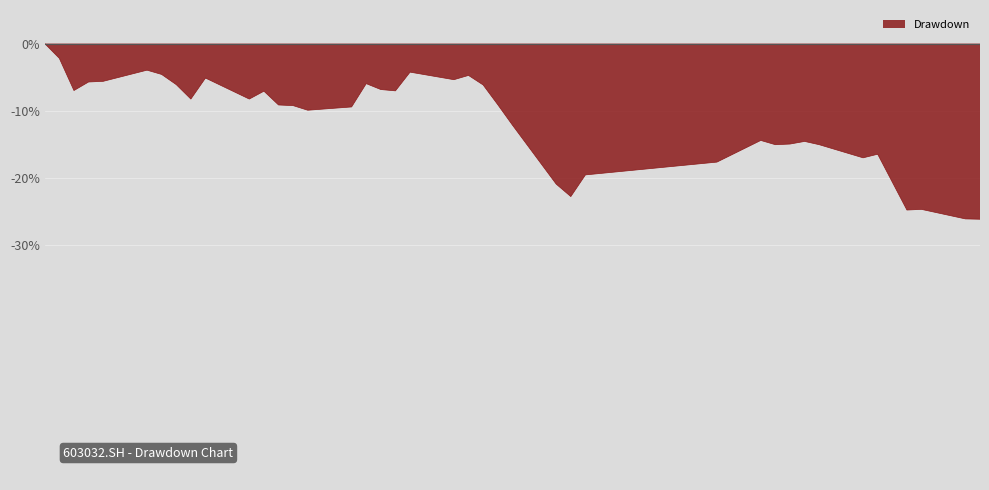

What is the difference between the maximum and minimum values?

26.2